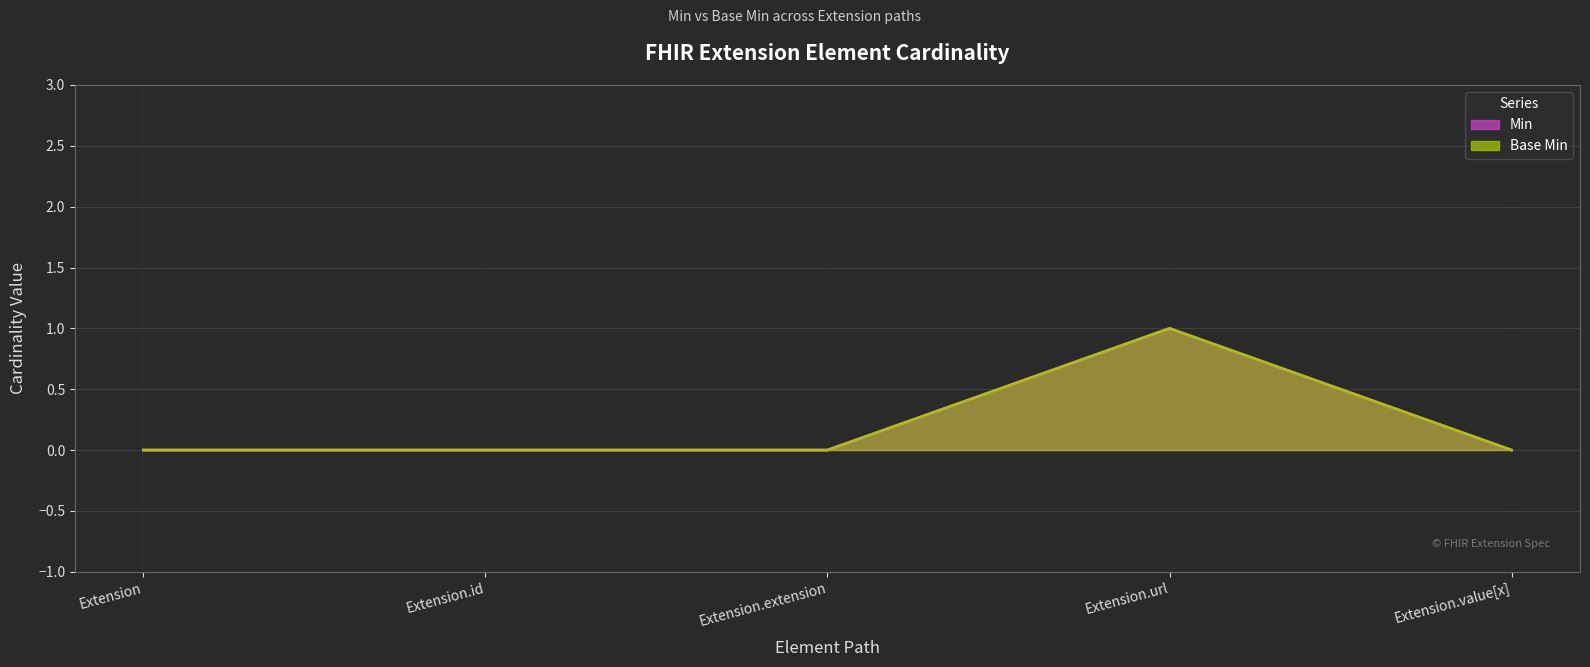

What position from the right is Extension.id?

4